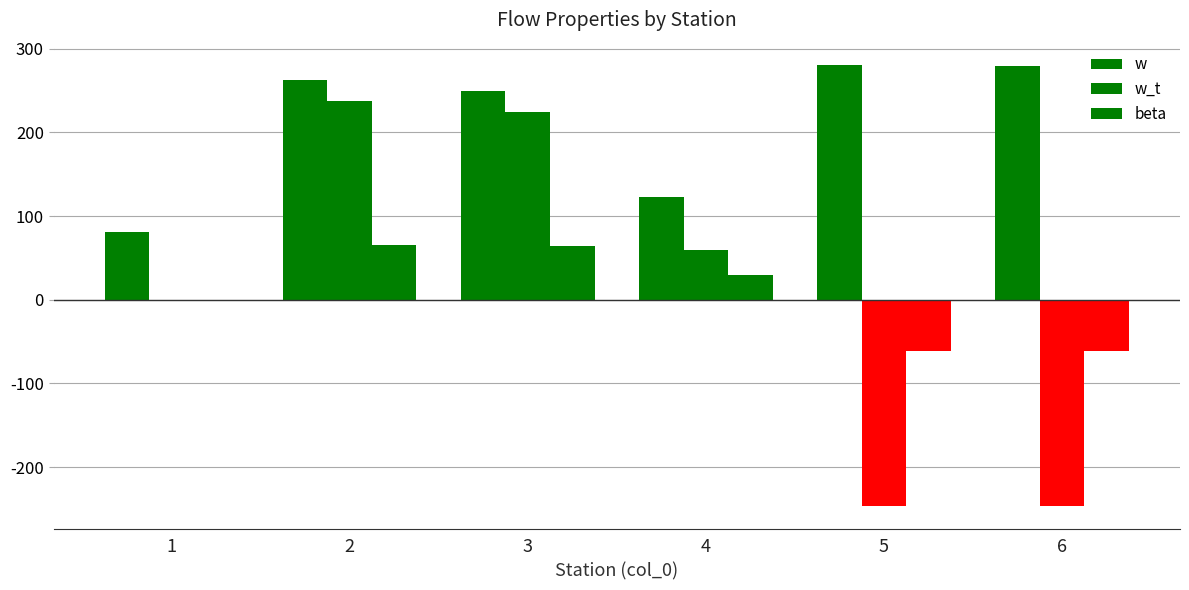

Between 3 and 2, which is larger?

2